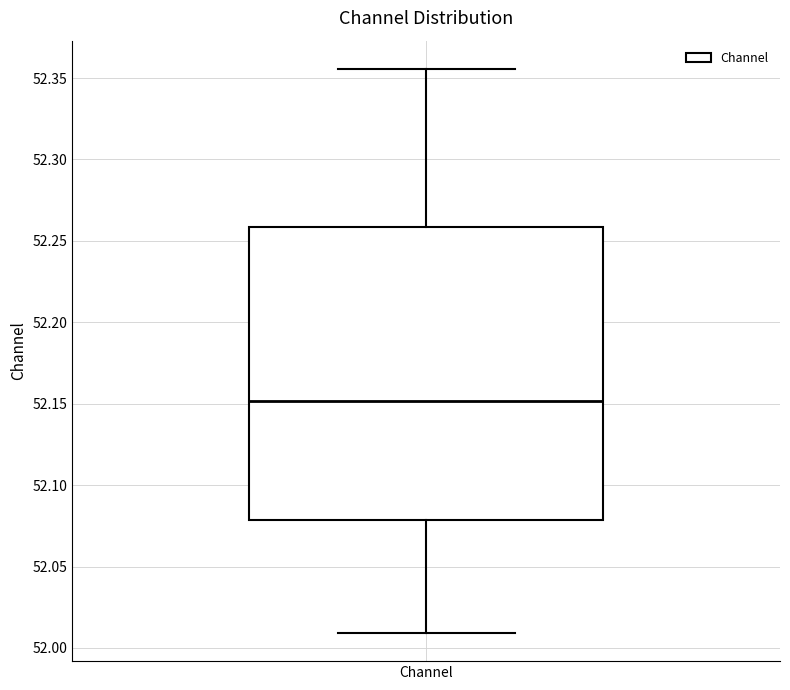

Where is the upper edge of the box for Channel on the y-axis? The values are not printed on the chart, so give them approximately, as read against the axis.

52.260